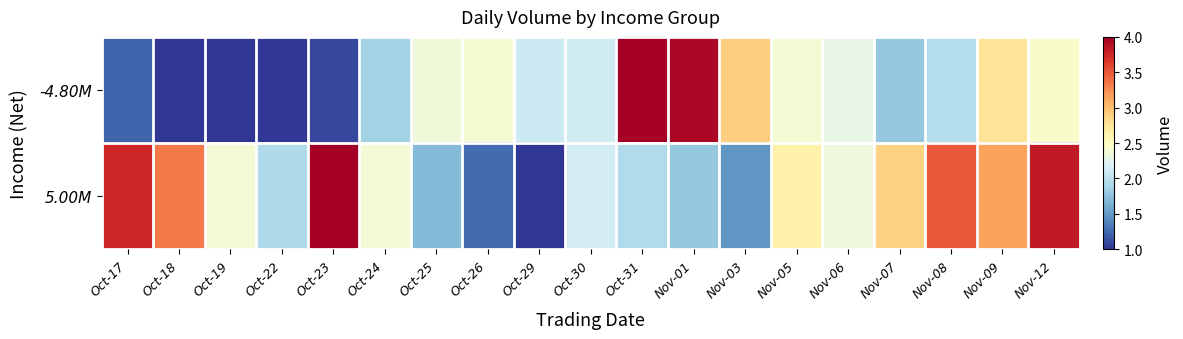

Reading left to right, transcribe all the data shown in this chart.

-4.80M: Oct-17=1.2	Oct-18=1.0	Oct-19=1.0	Oct-22=1.0	Oct-23=1.1	Oct-24=1.9	Oct-25=2.4	Oct-26=2.4	Oct-29=2.1	Oct-30=2.1	Oct-31=4.0	Nov-01=3.9	Nov-03=2.9	Nov-05=2.4	Nov-06=2.3	Nov-07=1.8	Nov-08=2.0	Nov-09=2.8	Nov-12=2.4
5.00M: Oct-17=3.8	Oct-18=3.3	Oct-19=2.4	Oct-22=1.9	Oct-23=4.0	Oct-24=2.4	Oct-25=1.7	Oct-26=1.3	Oct-29=1.0	Oct-30=2.1	Oct-31=1.9	Nov-01=1.8	Nov-03=1.5	Nov-05=2.6	Nov-06=2.3	Nov-07=2.9	Nov-08=3.5	Nov-09=3.2	Nov-12=3.8